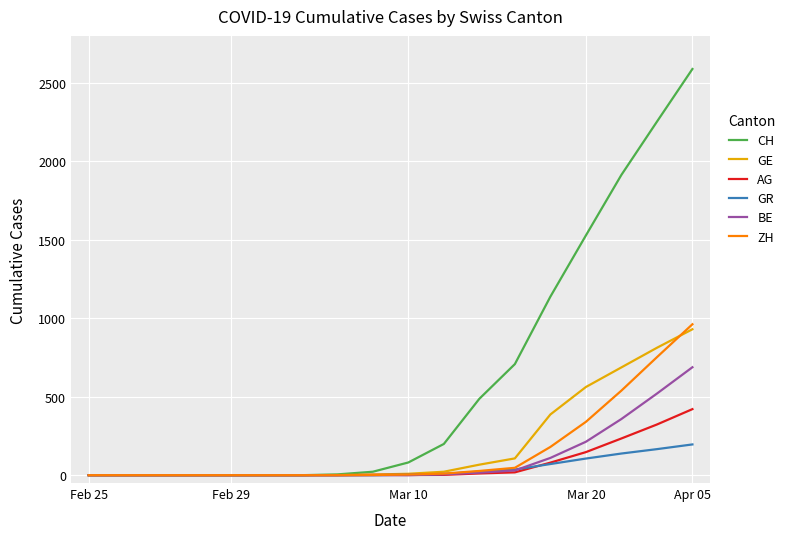

Which series has the largest range (max minus min)?

CH